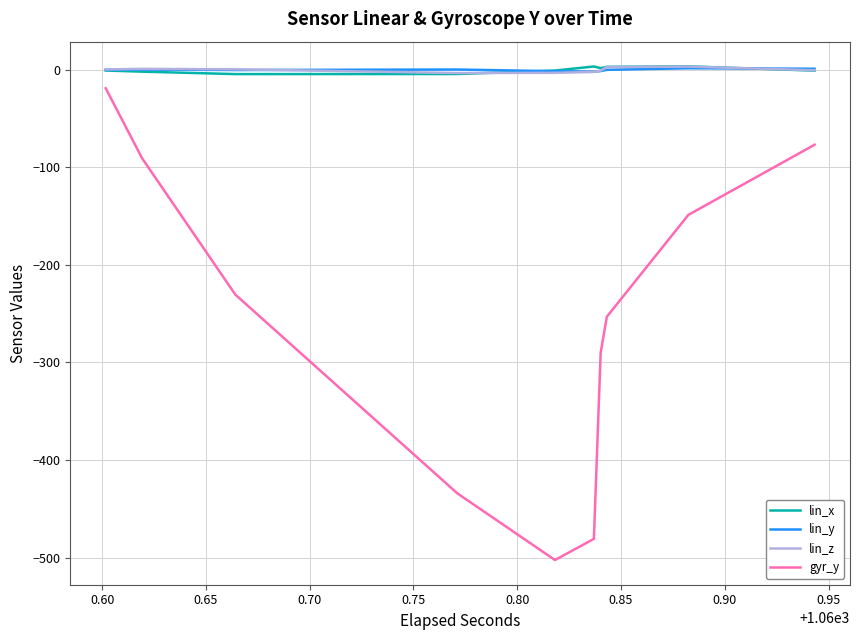

What is the value of the lin_z point at the 2nd from the left?

0.4